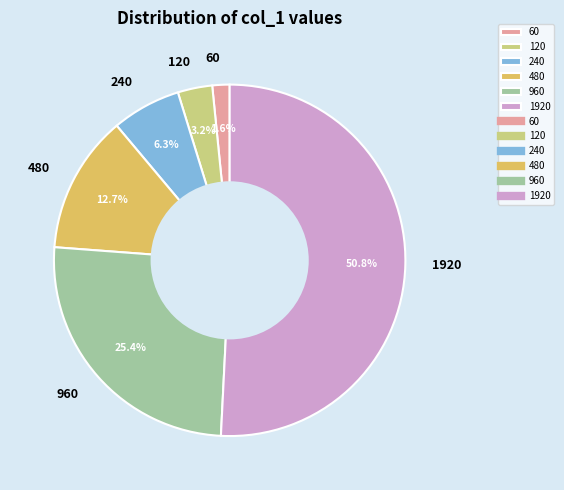

To the nearest percent, what percentage of the pie is 240?

6%